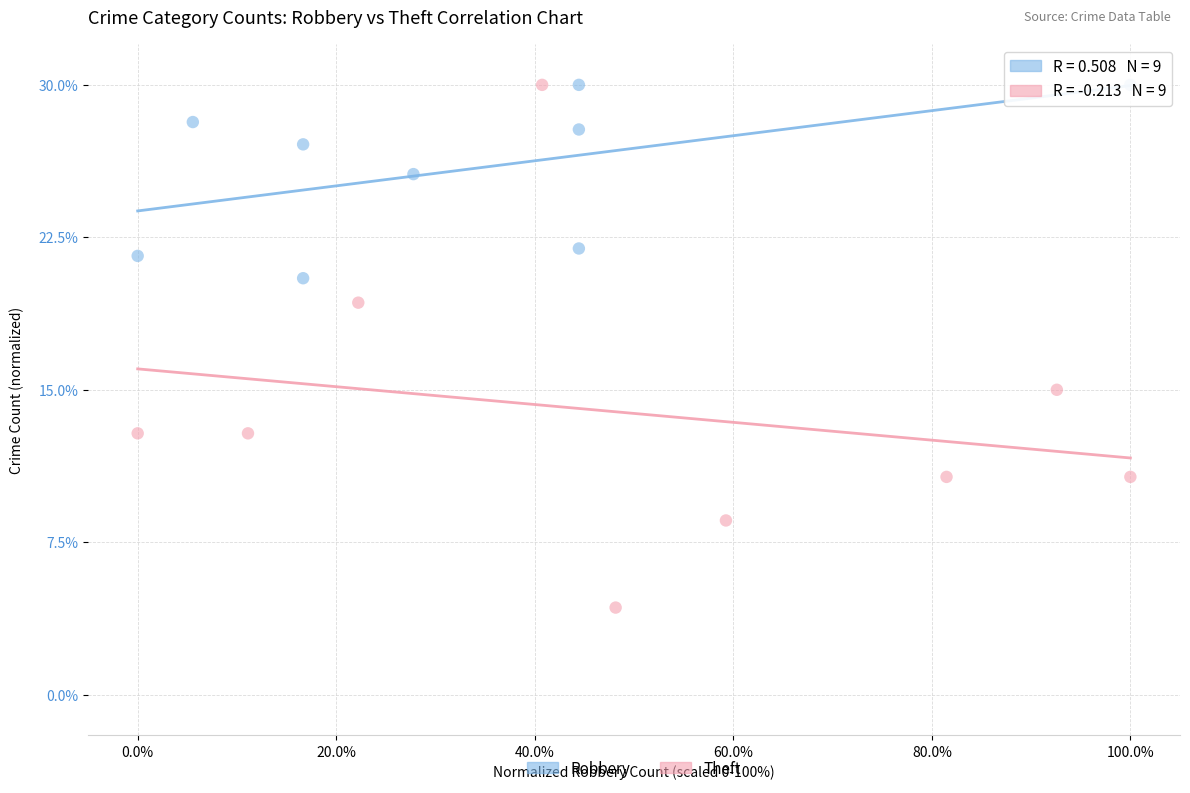

What are all the series names shown in the legend?

Robbery, Theft